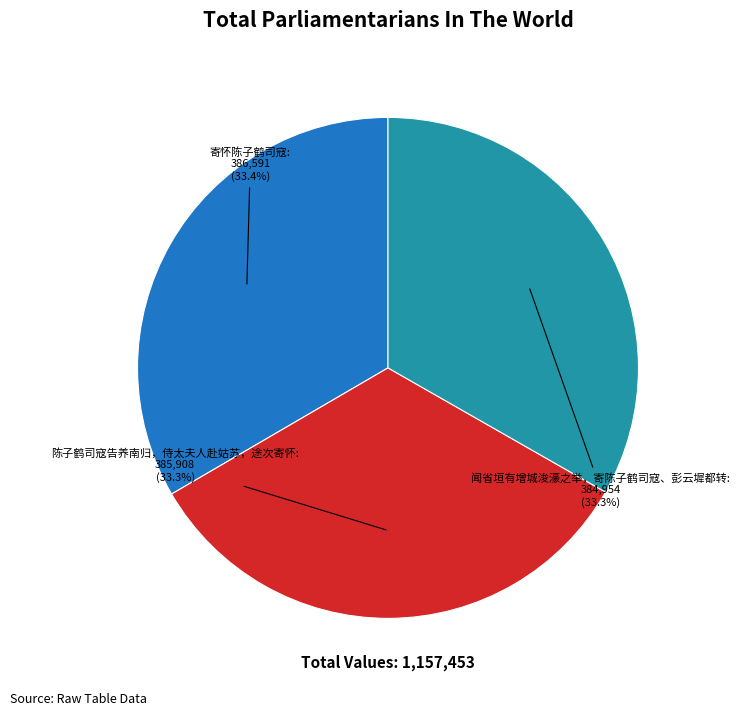

Is there any slice that represents more than half of the pie?

No